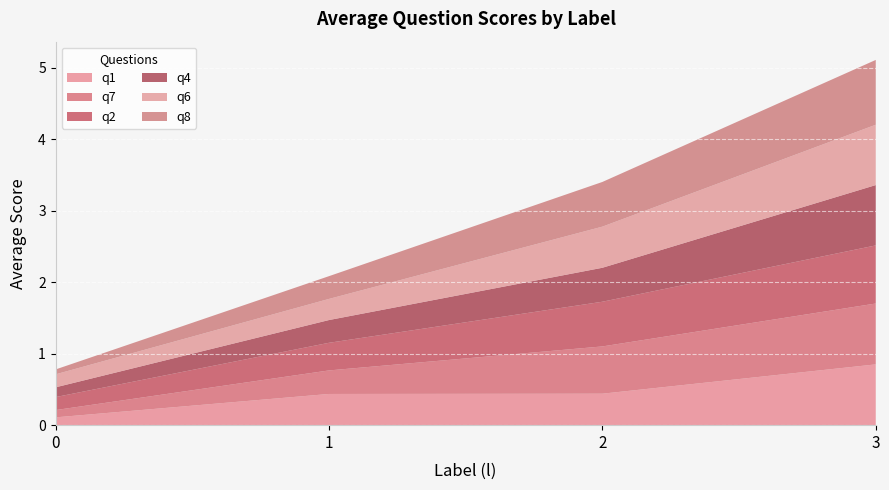

What is the total value across all series at 1?

2.1